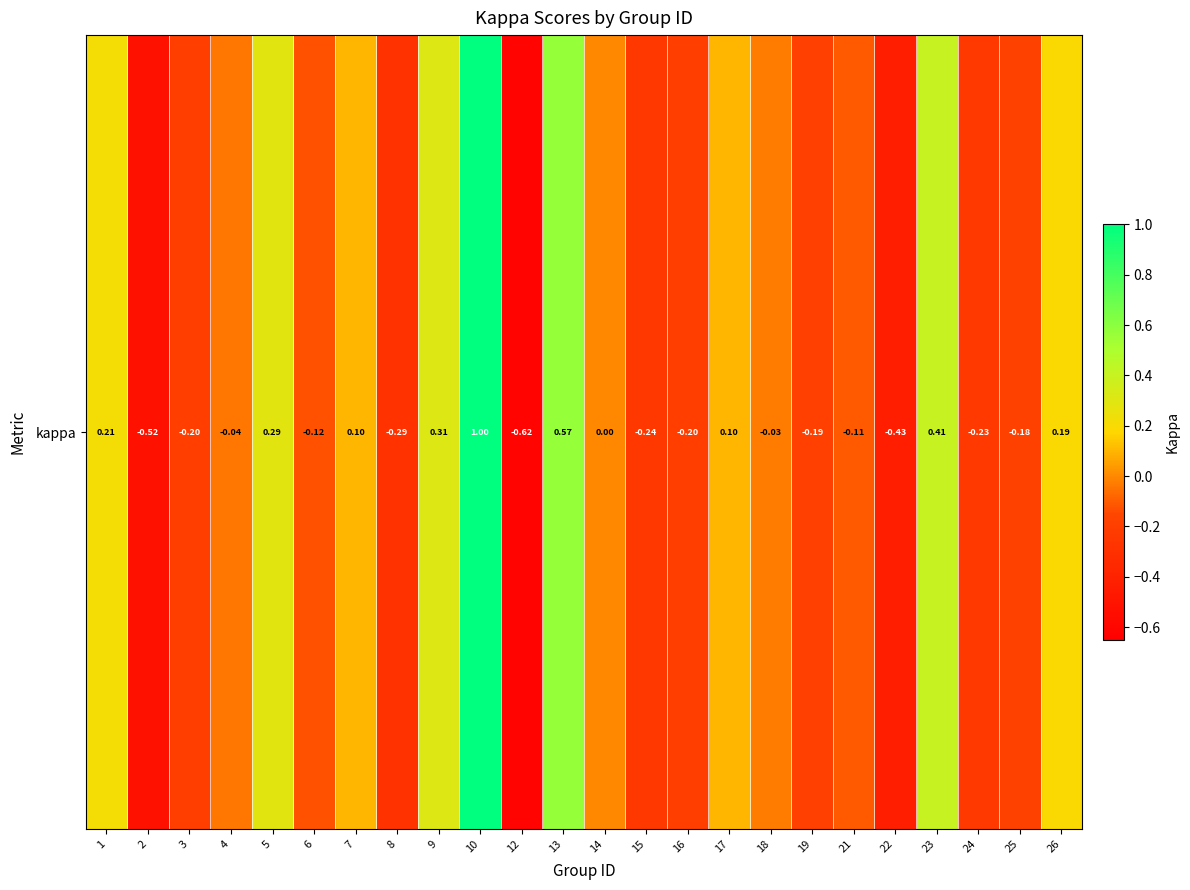

List the labels in order of value, largest first.

10, 13, 23, 9, 5, 1, 26, 17, 7, 14, 18, 4, 21, 6, 25, 19, 3, 16, 24, 15, 8, 22, 2, 12